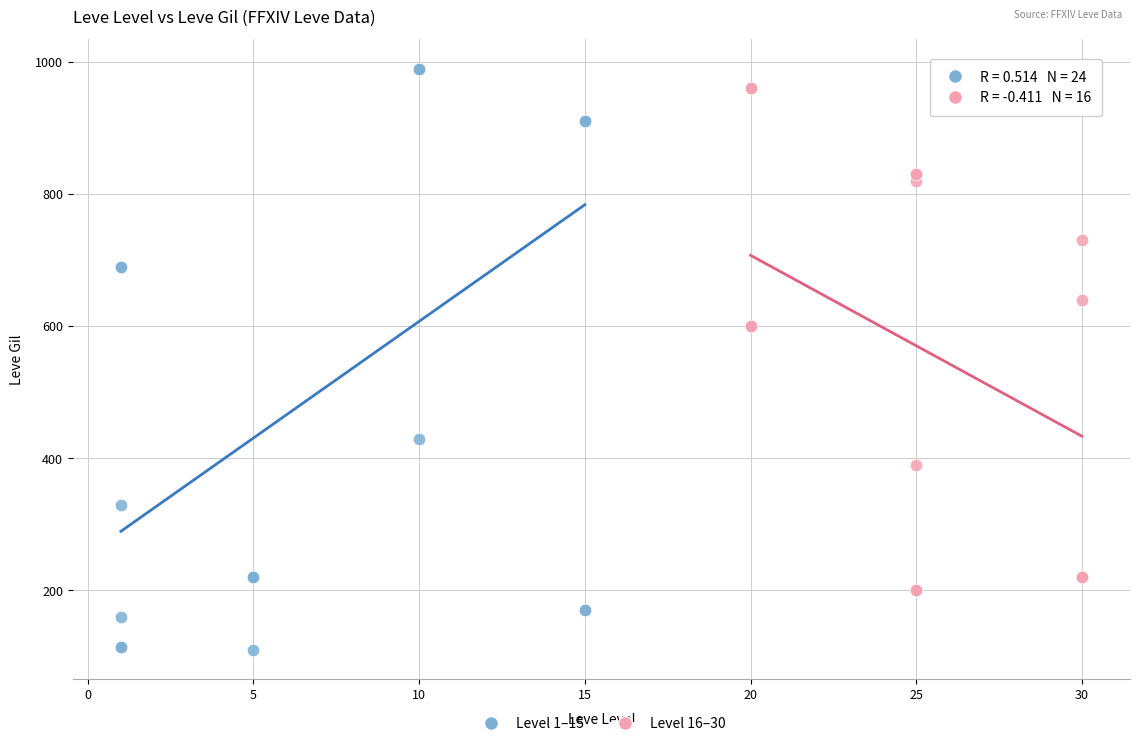

Which series reaches the minimum Y coordinate?

Level 1–15